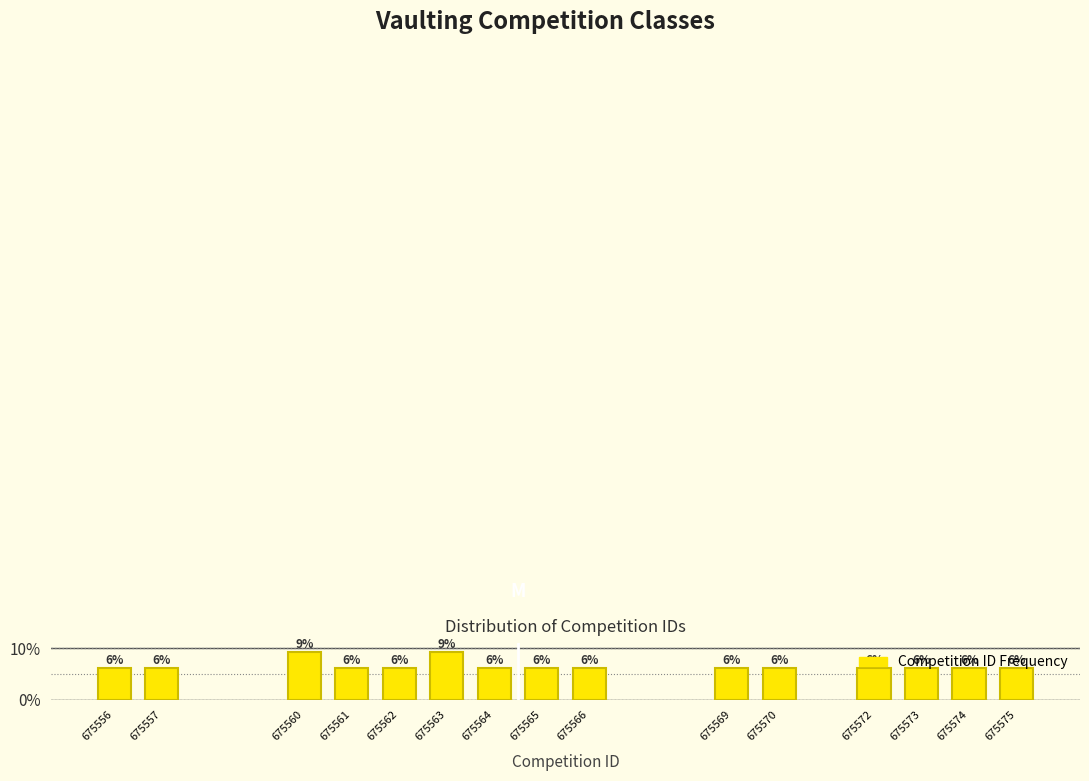

Are the bars horizontal?

No